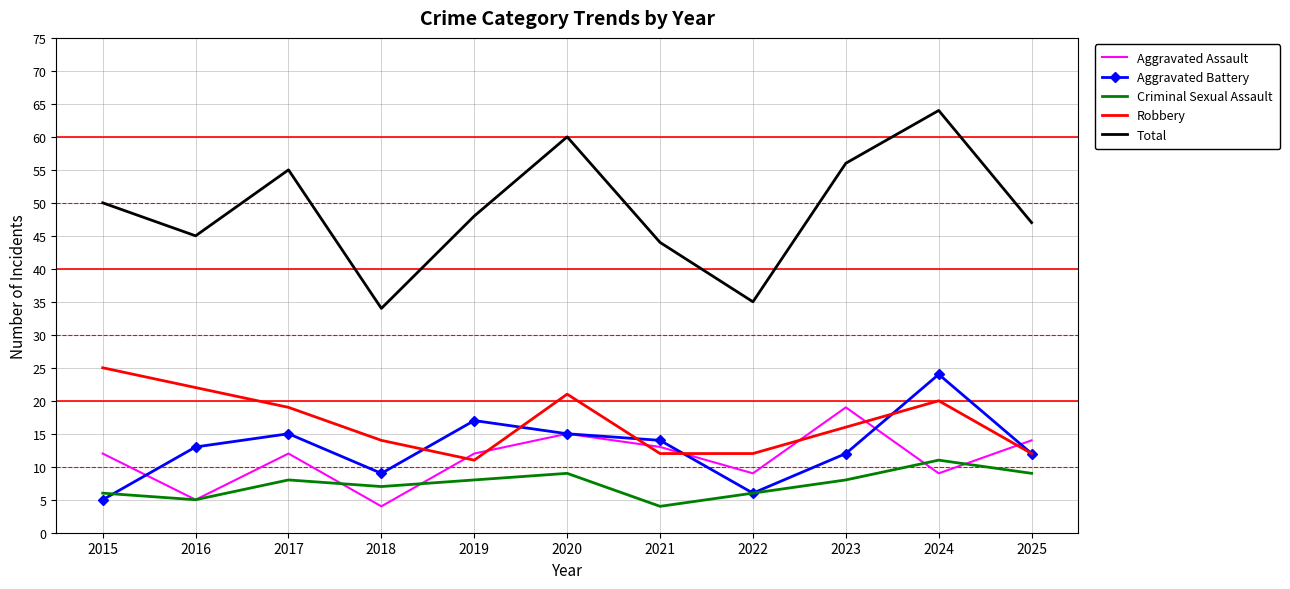

Which series ends up on top after the final intersection of Aggravated Battery and Aggravated Assault?

Aggravated Assault